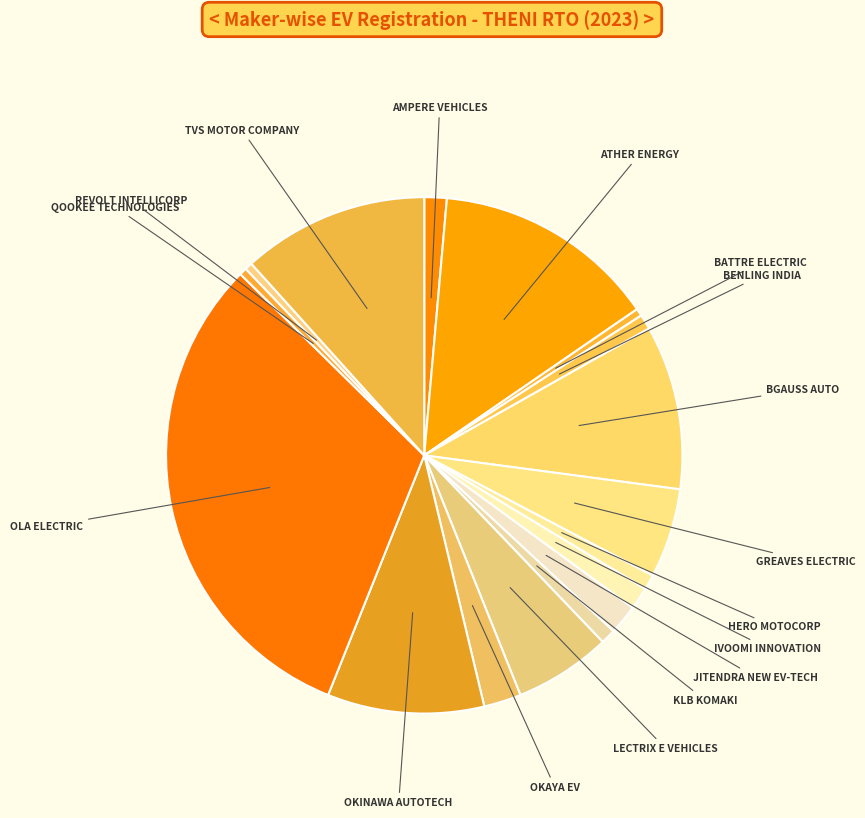

Count the number of slices in the pie.

17